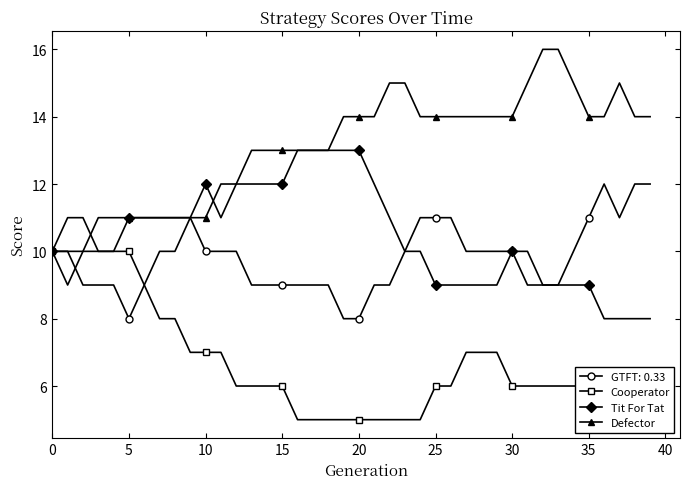

What is the value of the Defector point at the 21st from the left?

14